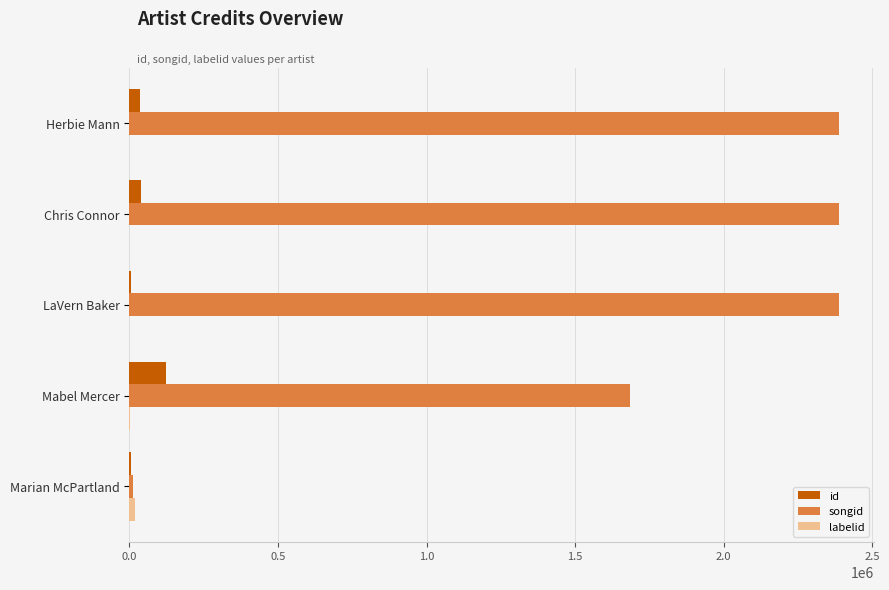

Which series changed the most between Mabel Mercer and Herbie Mann?

songid